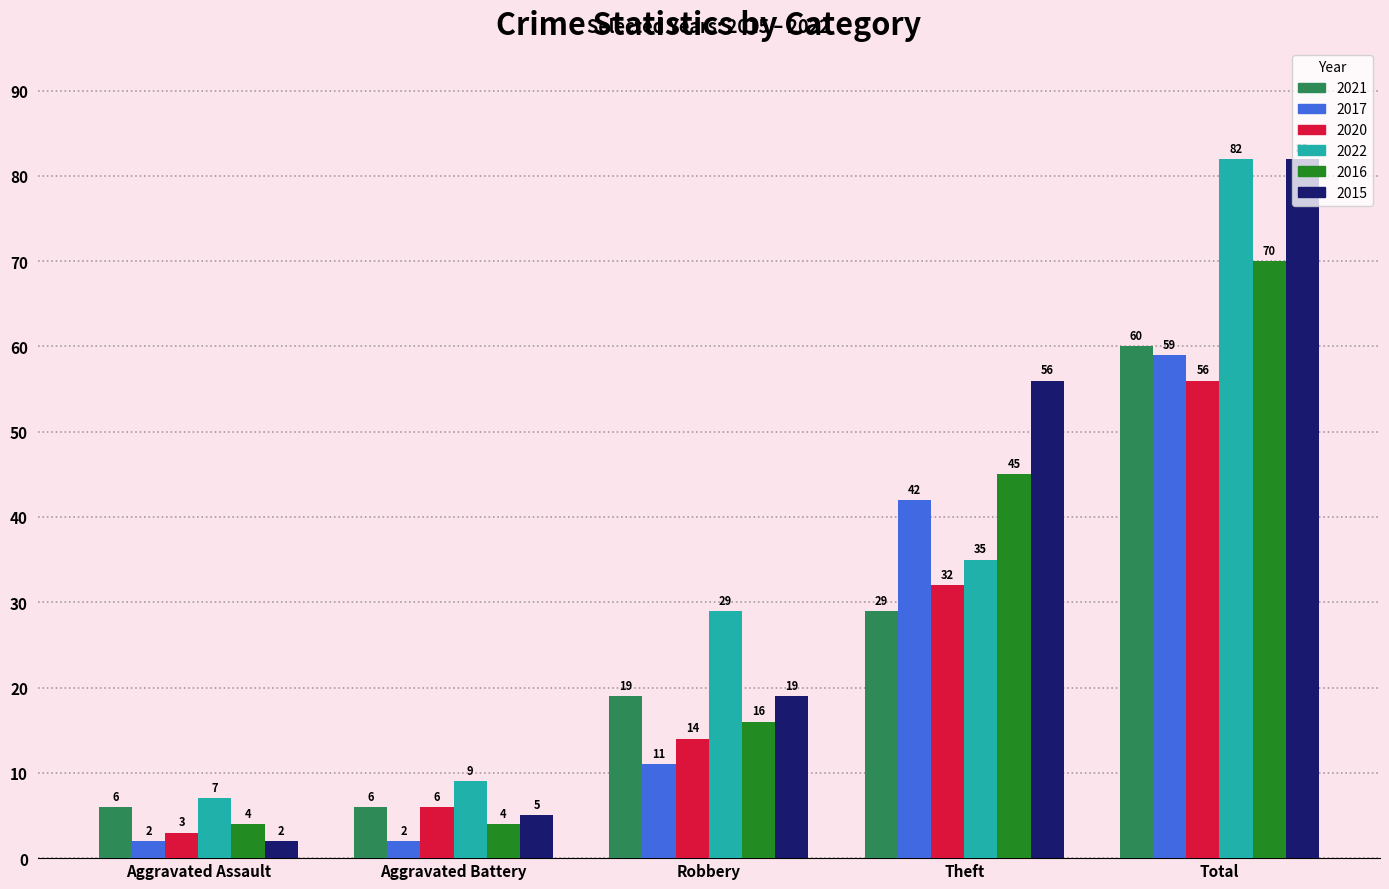

Is it true that 2016 equals 69 at Theft?

False